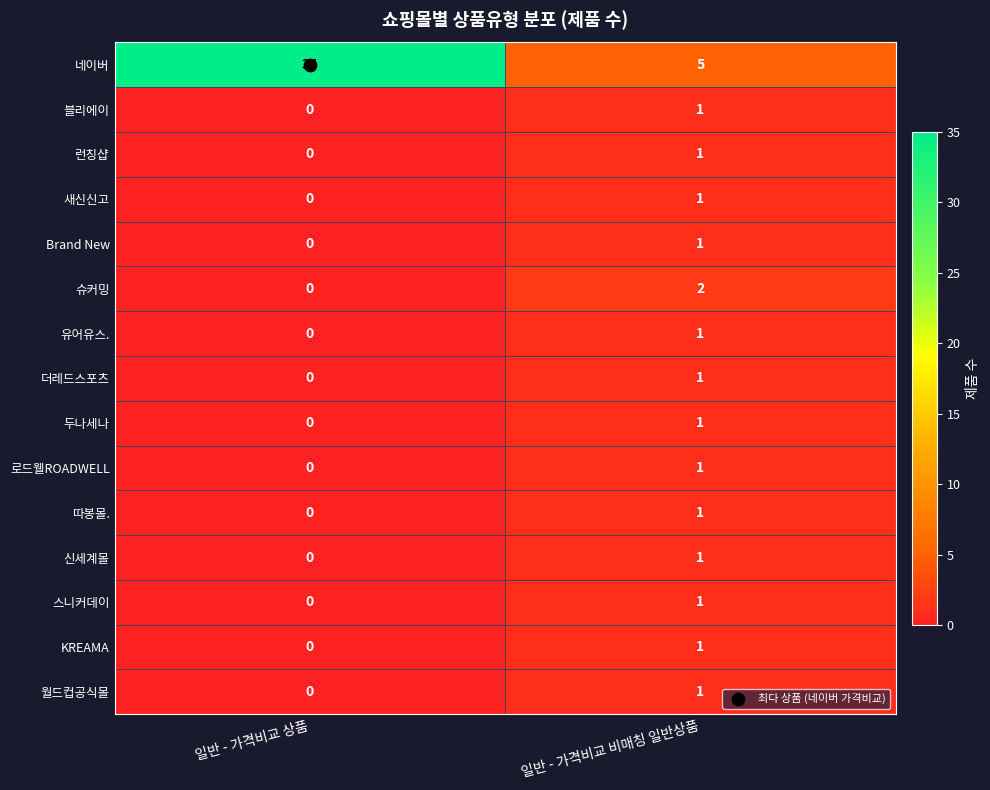

At which label does 월드컵공식몰 reach its peak?

일반 - 가격비교 비매칭 일반상품